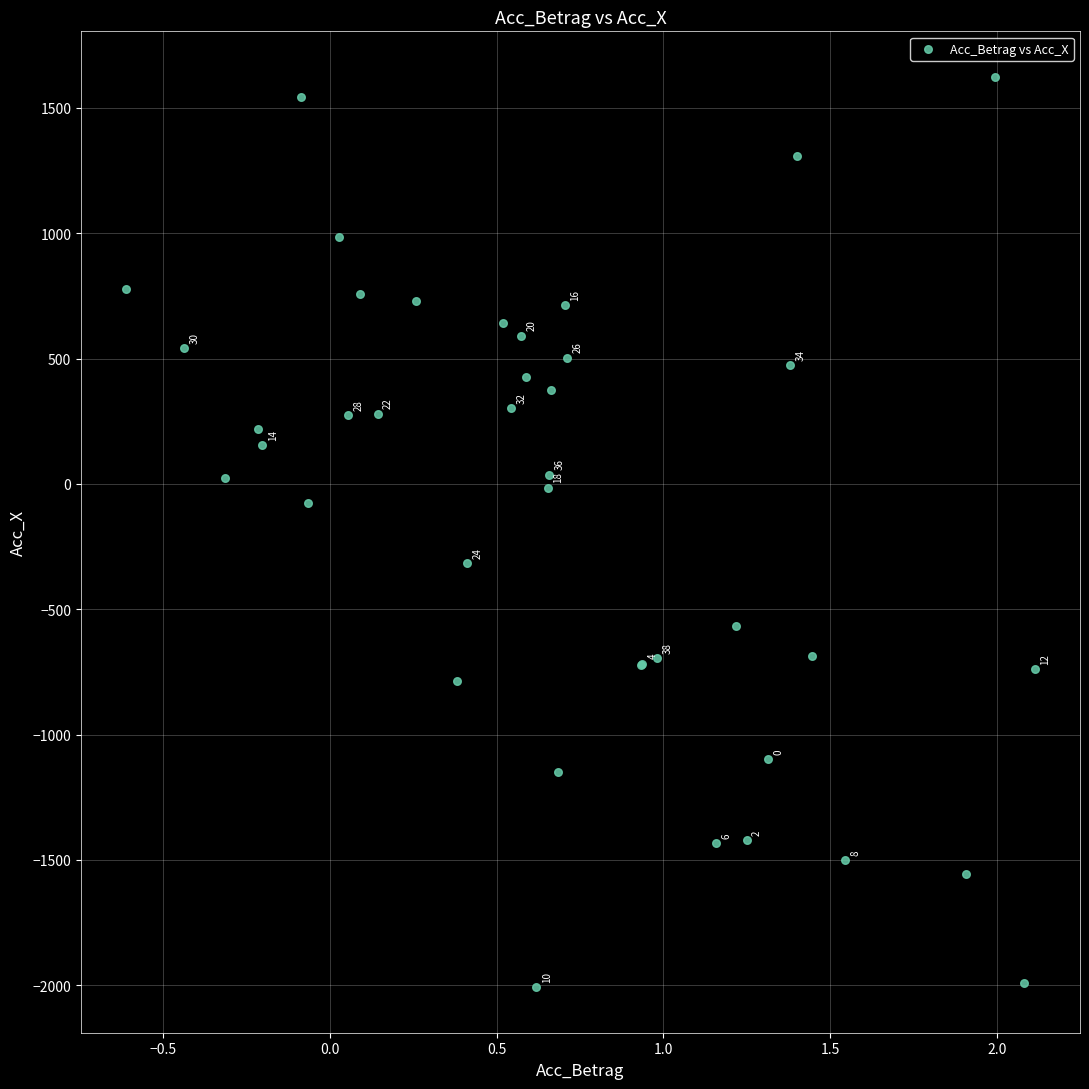

What Y value in the scatter plot is closest to -191?

-74.9